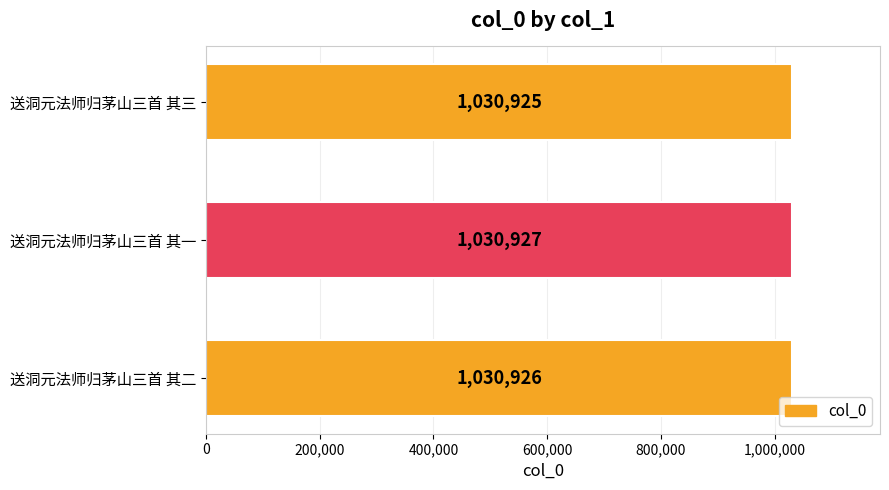

List the labels in order of value, largest first.

送洞元法师归茅山三首 其一, 送洞元法师归茅山三首 其二, 送洞元法师归茅山三首 其三